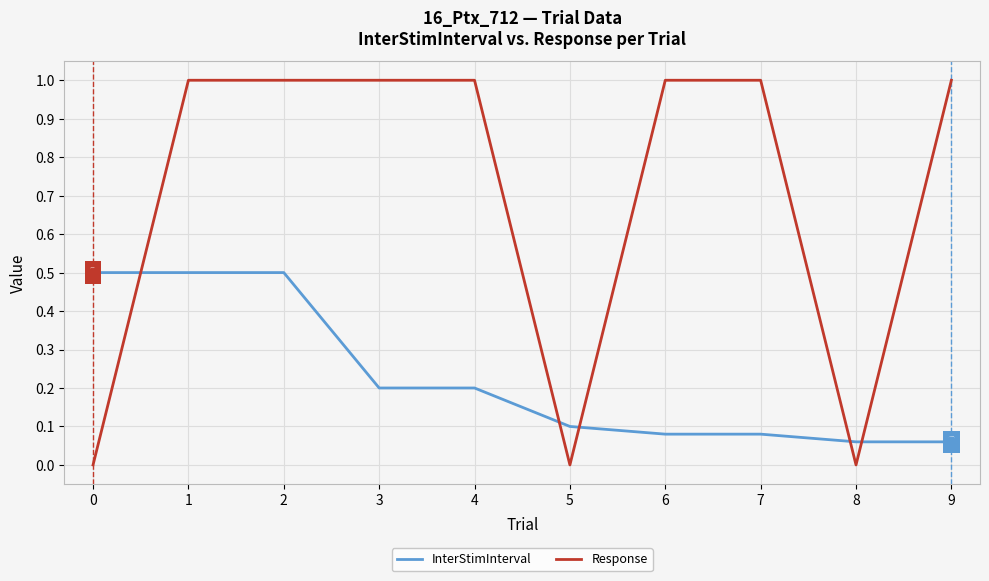

Which series has the widest spread of values?

Response